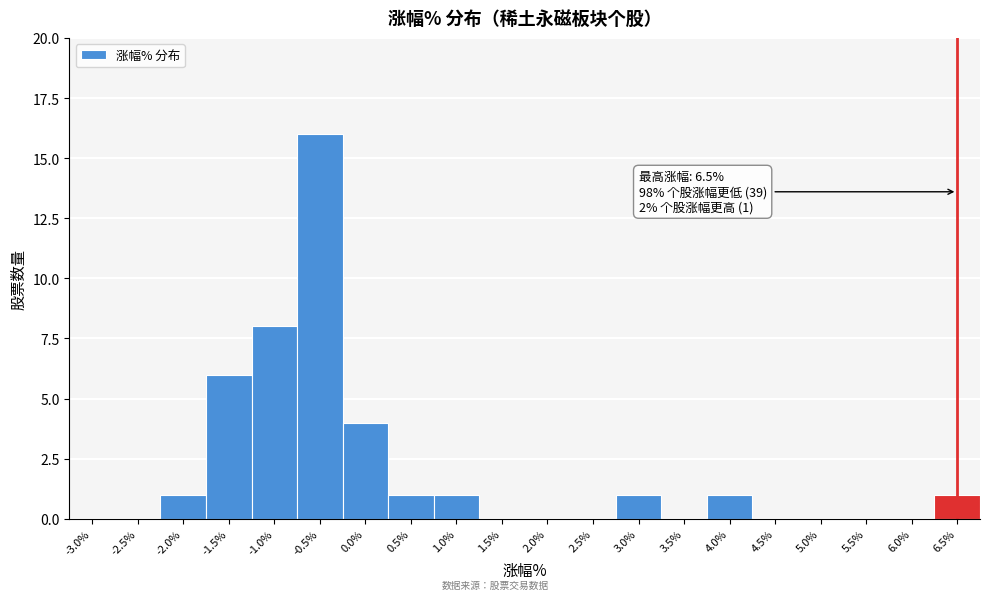

Over which range of the x-axis is the bar tallest?

-0.75 to -0.25